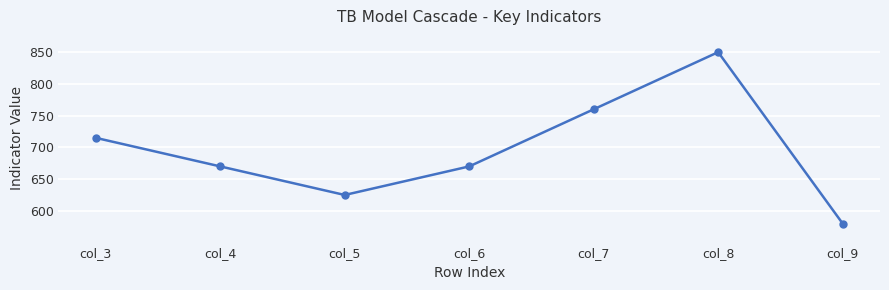

Is it true that the value at col_3 is 227?

False